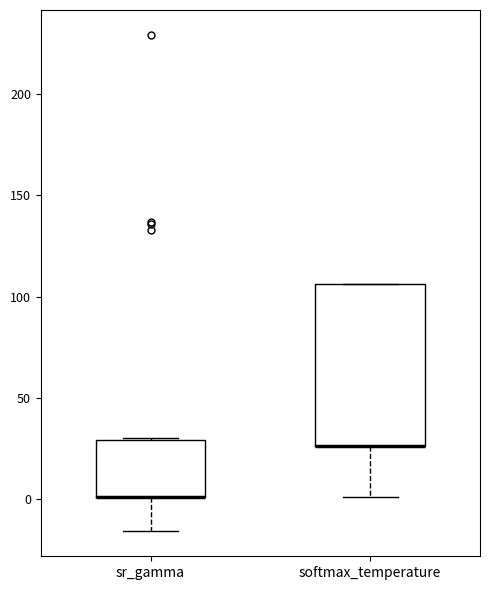

Comparing the boxes themselves (not the whiskers), which one is the tallest?

softmax_temperature